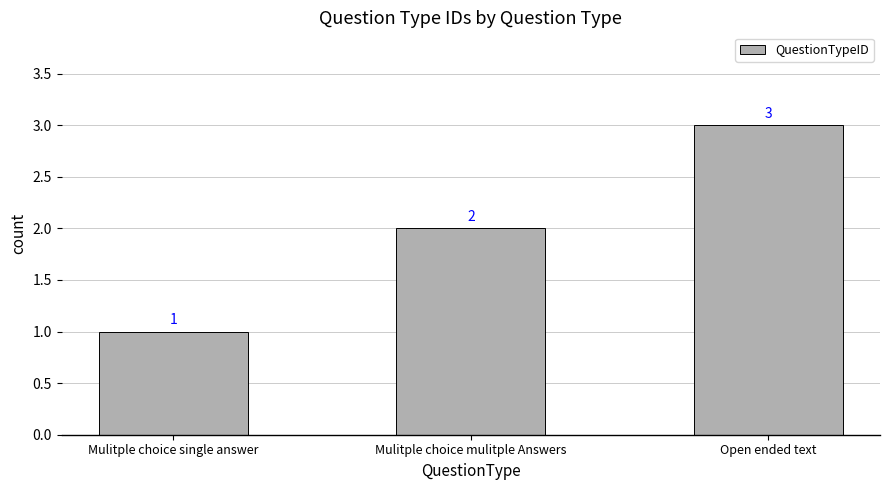

What is the difference between the maximum and minimum values?

2